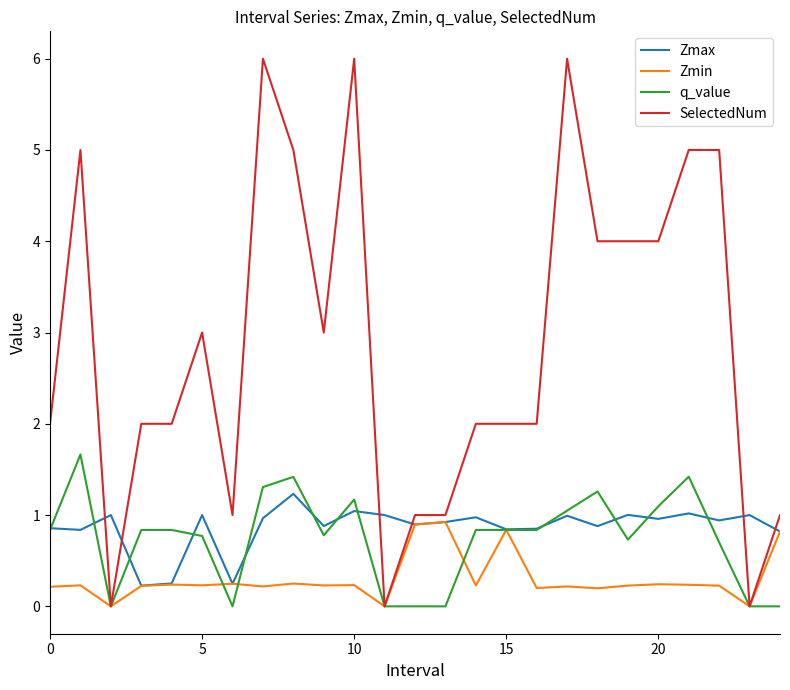

Rank the series by their maximum value, from highest to lowest.

SelectedNum, q_value, Zmax, Zmin